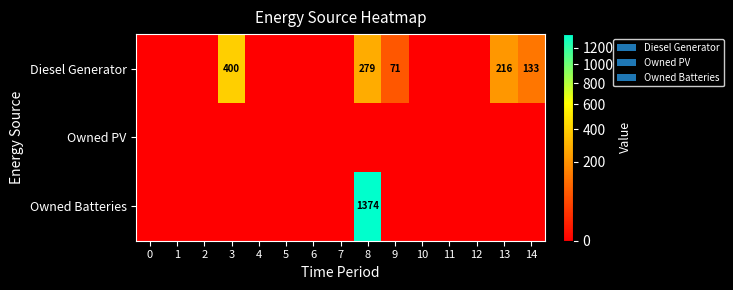

The value of Diesel Generator at 13 is 216. True or false?

True